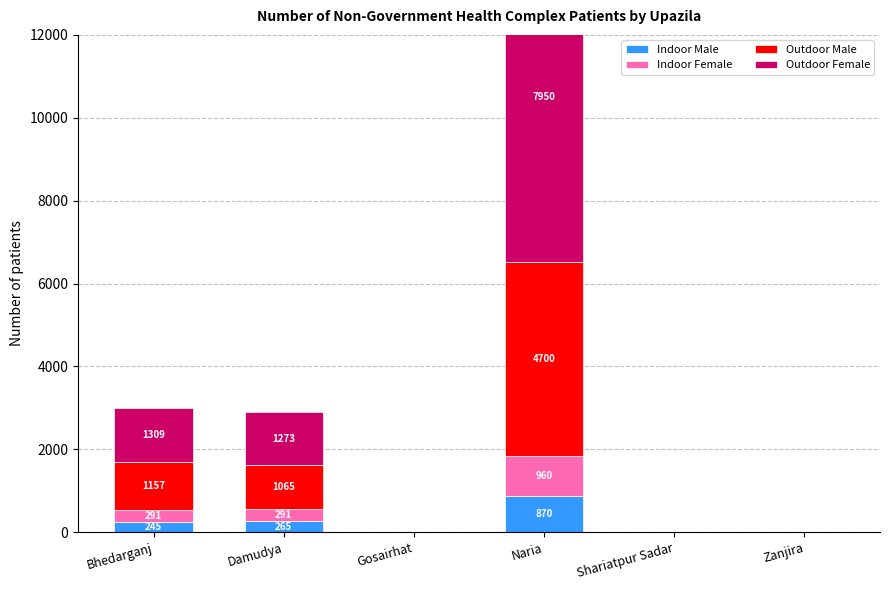

How many distinct data groups are displayed?

4